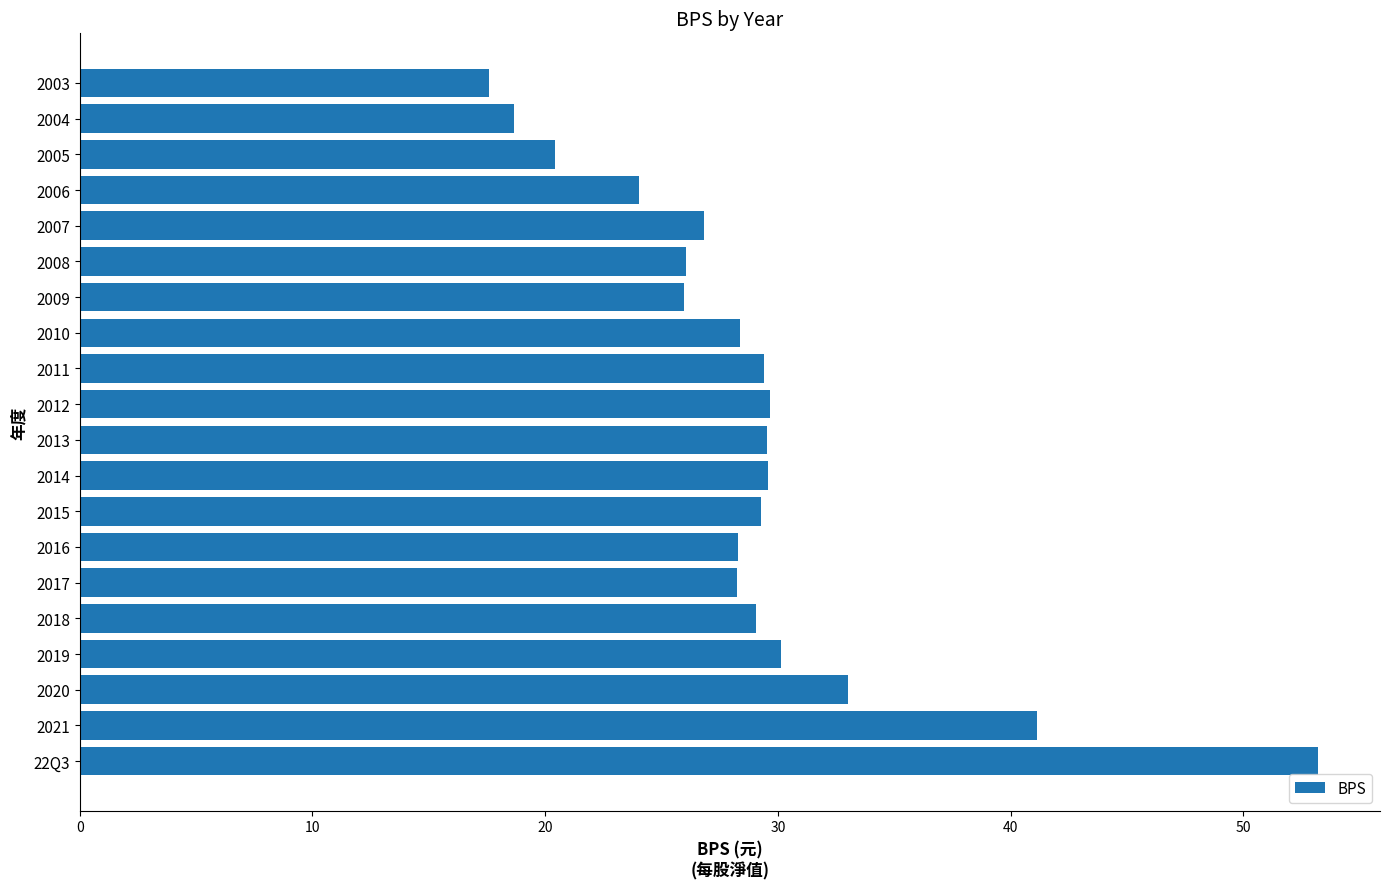

Read the value at 2009.

26.0